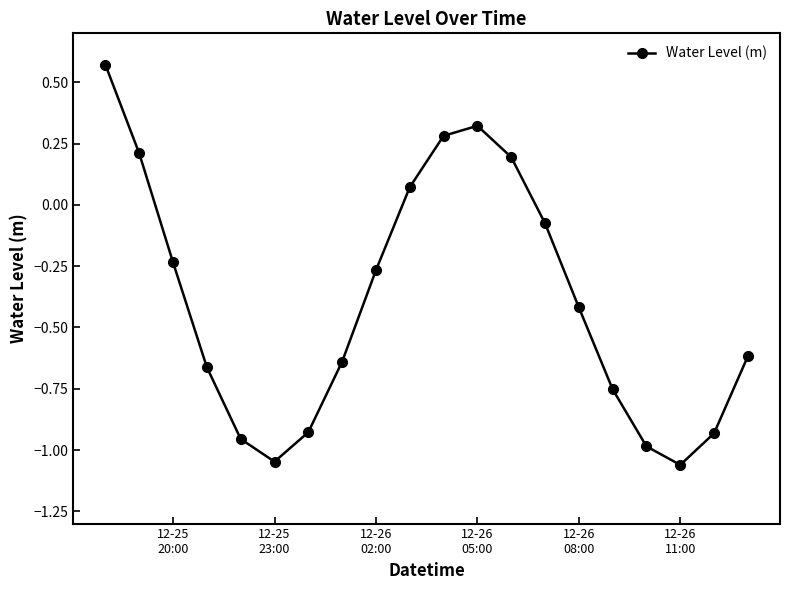

True or false: there are more than 1 points higher than both neighbors.

False